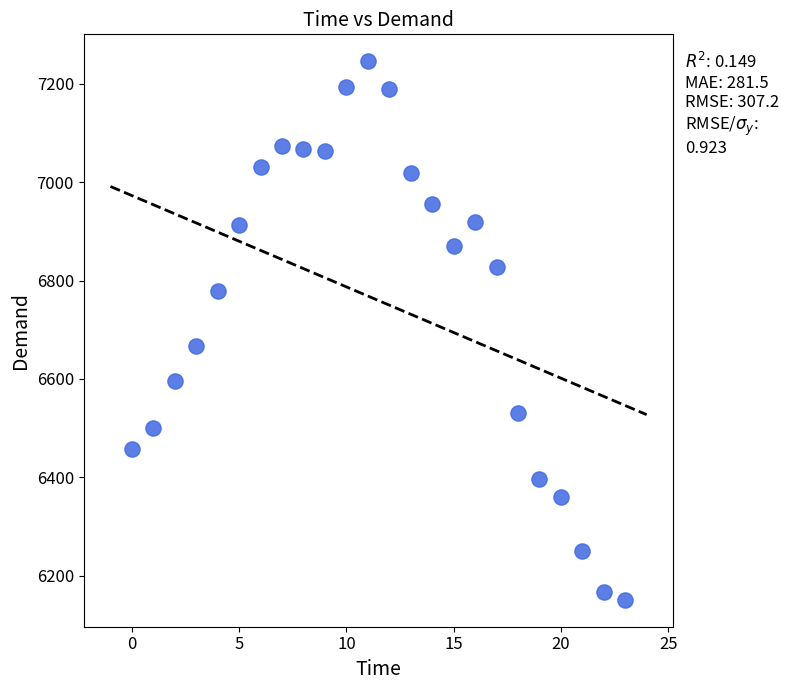

What is the range of Y values (max minus min)?

1095